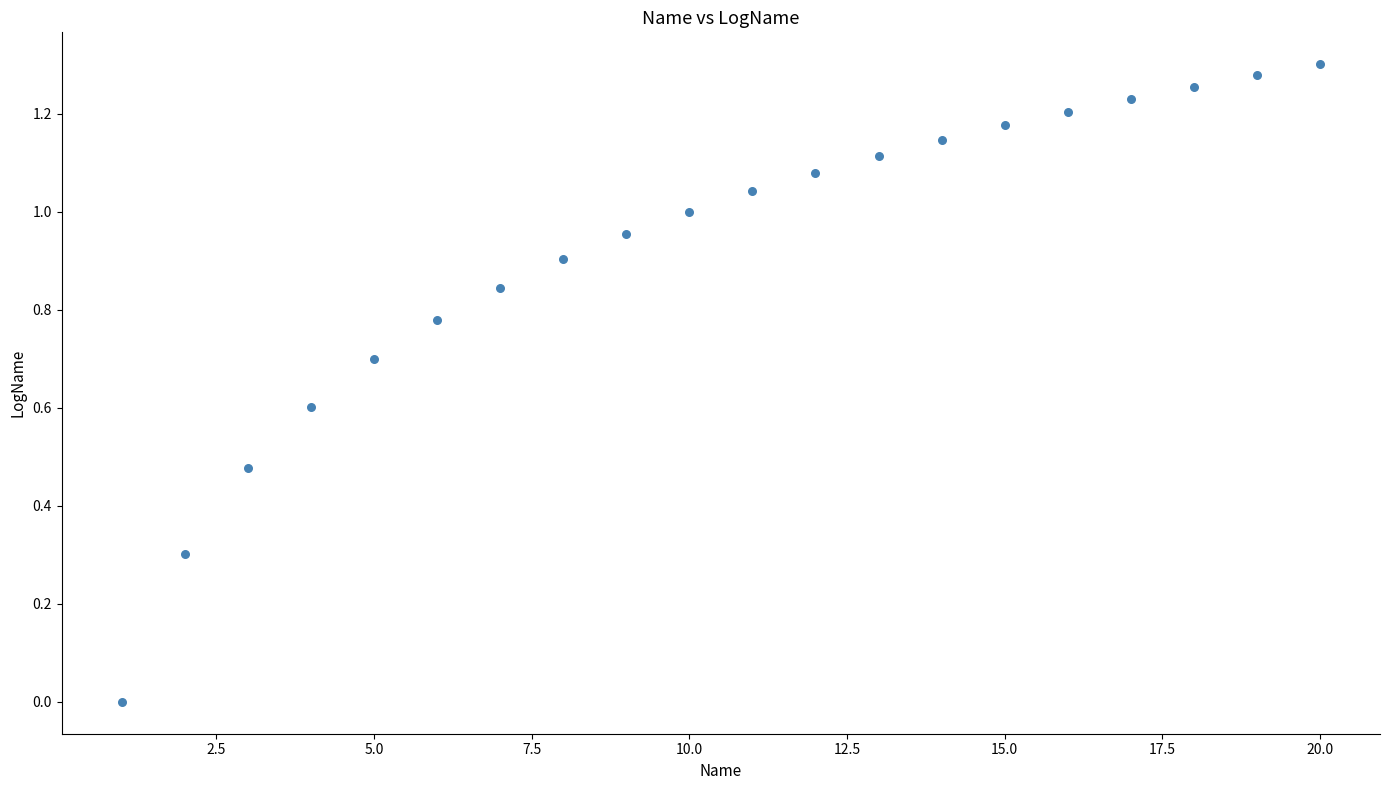

What is the range of X values (max minus min)?

19.0